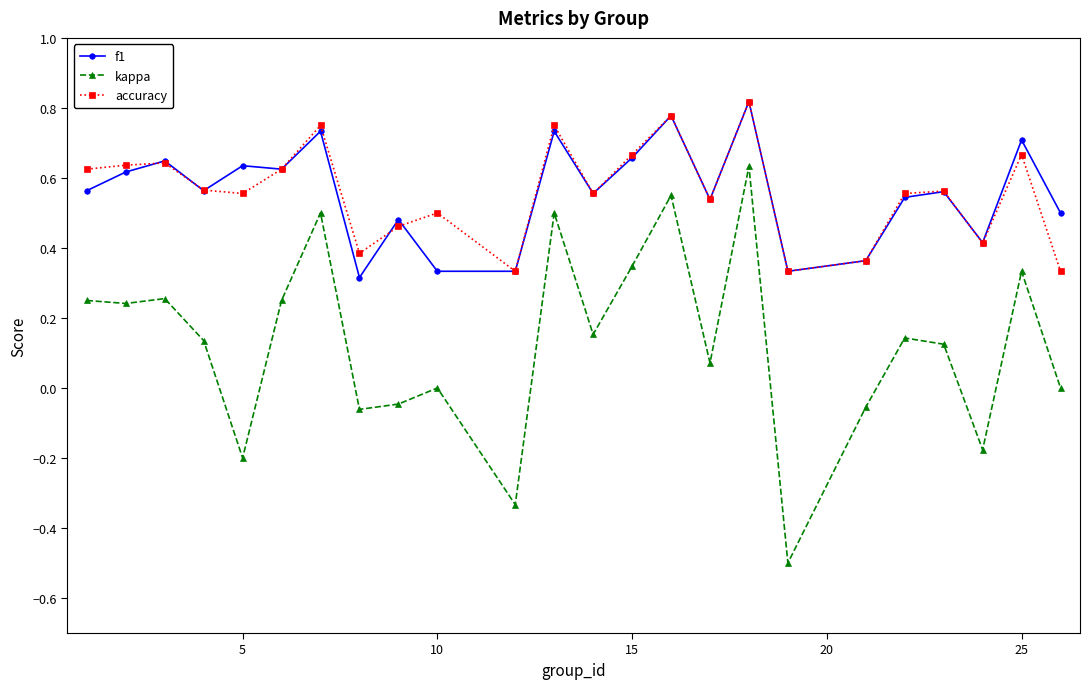

What are all the series names shown in the legend?

f1, kappa, accuracy